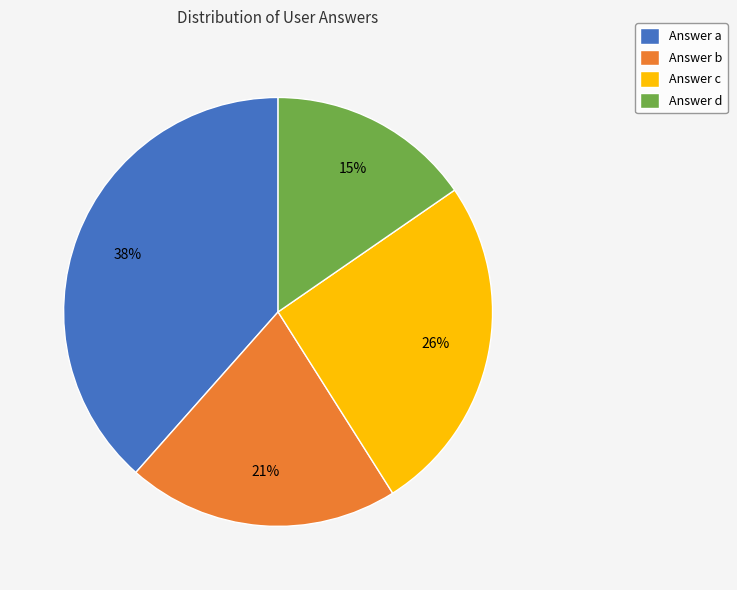

To the nearest percent, what is the average slice percentage?

25%